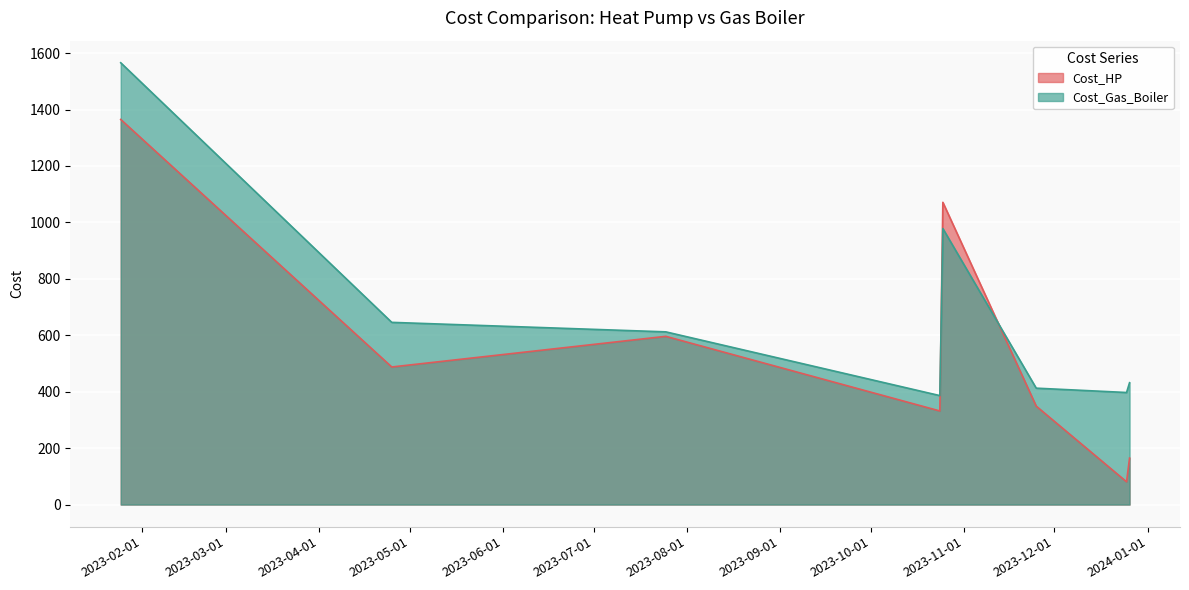

True or false: Cost_HP has a value of 164.7 at 2023-12-26.

True